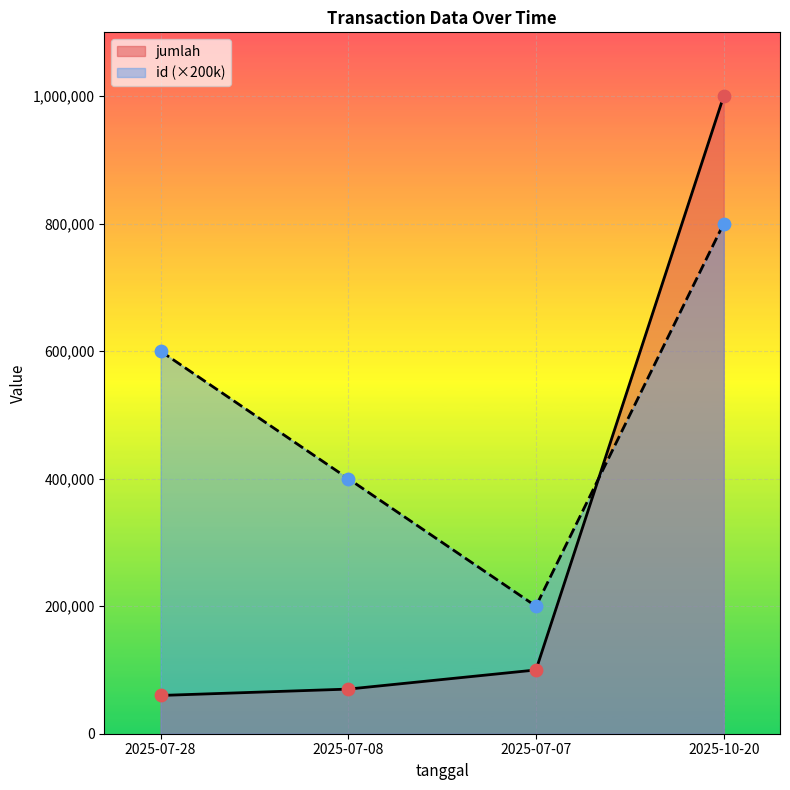

Which series has the widest spread of values?

jumlah